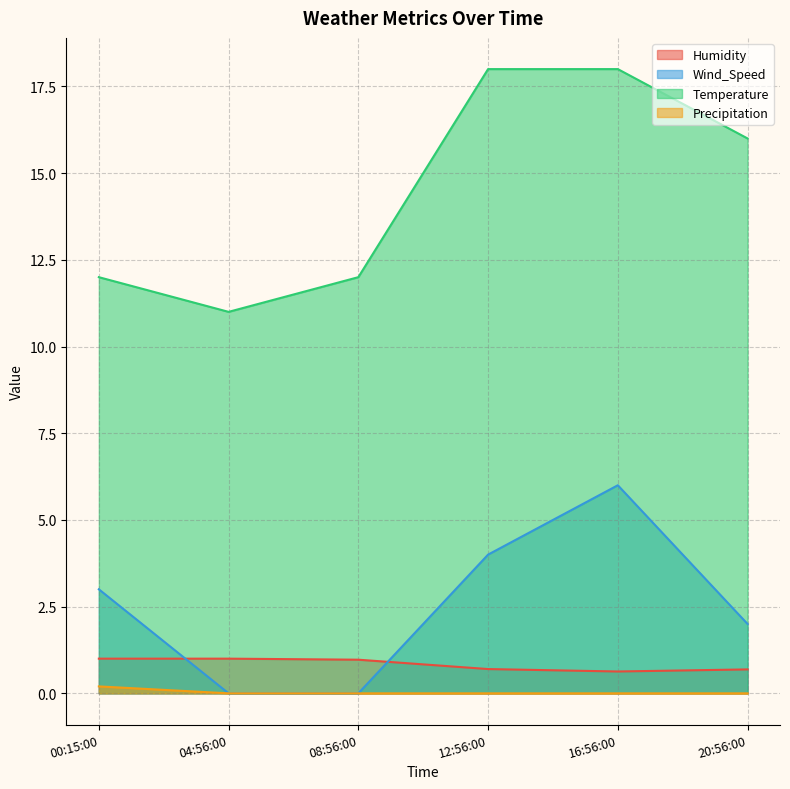

True or false: Humidity and Precipitation intersect in this chart.

False